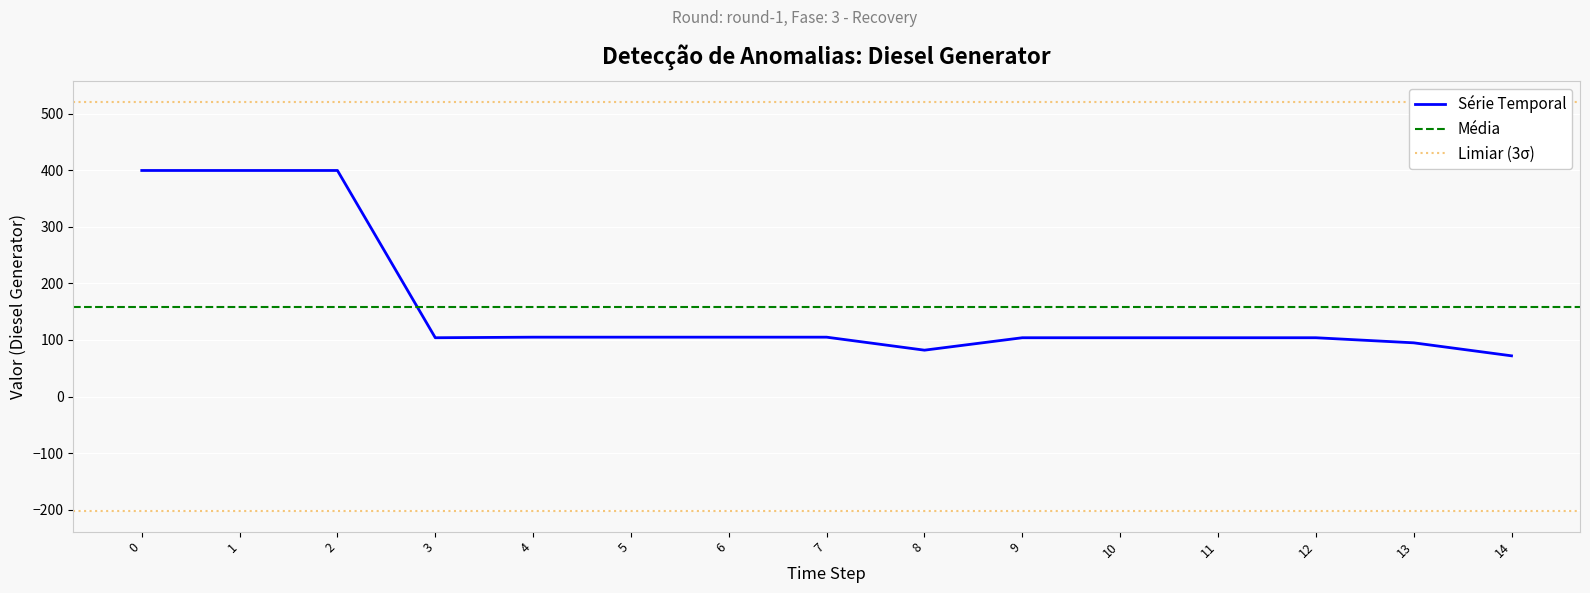

How many categories are shown in the chart?

15